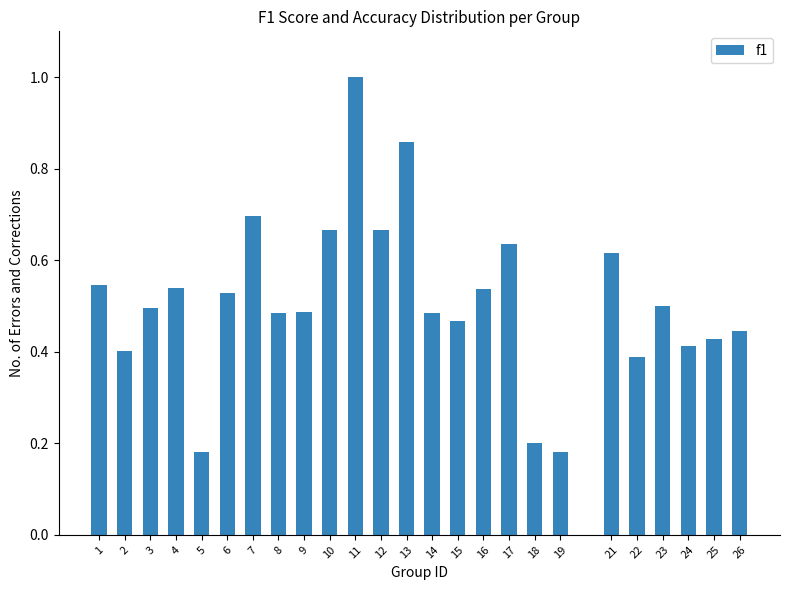

Which category has the highest value across all series?

11